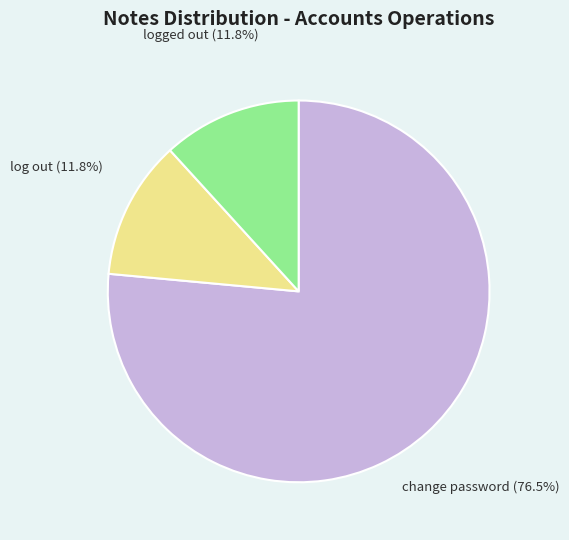

What is the ratio of the value at change password to the value at logged out?

6.5